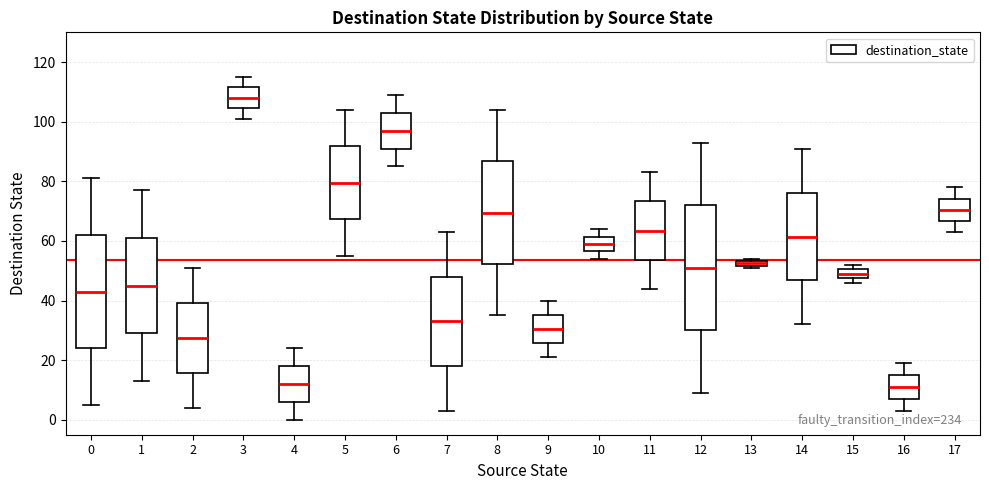

Which box is the tallest, from its lower edge to its upper edge?

12